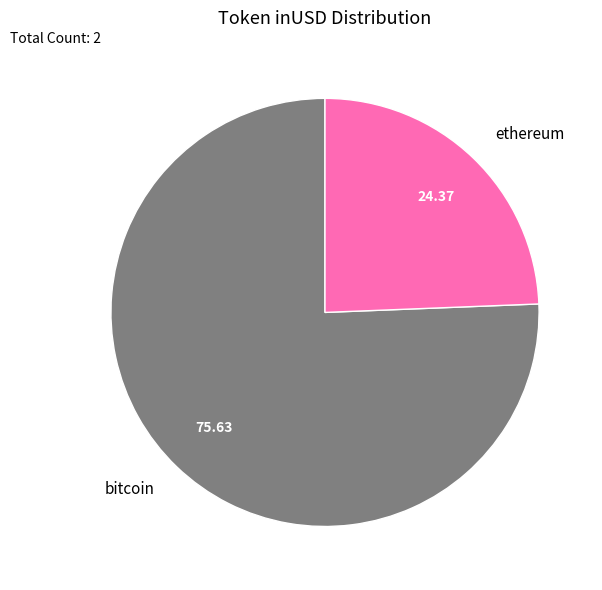

Rank the categories by value from lowest to highest.

ethereum, bitcoin